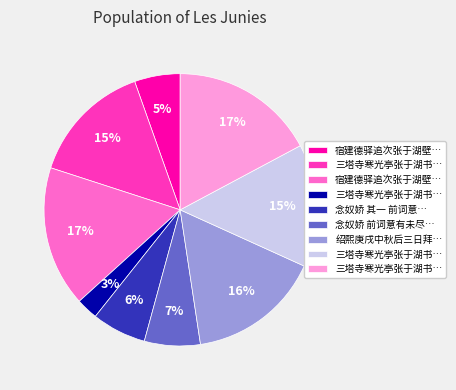

To the nearest percent, what is the average slice percentage?

11%